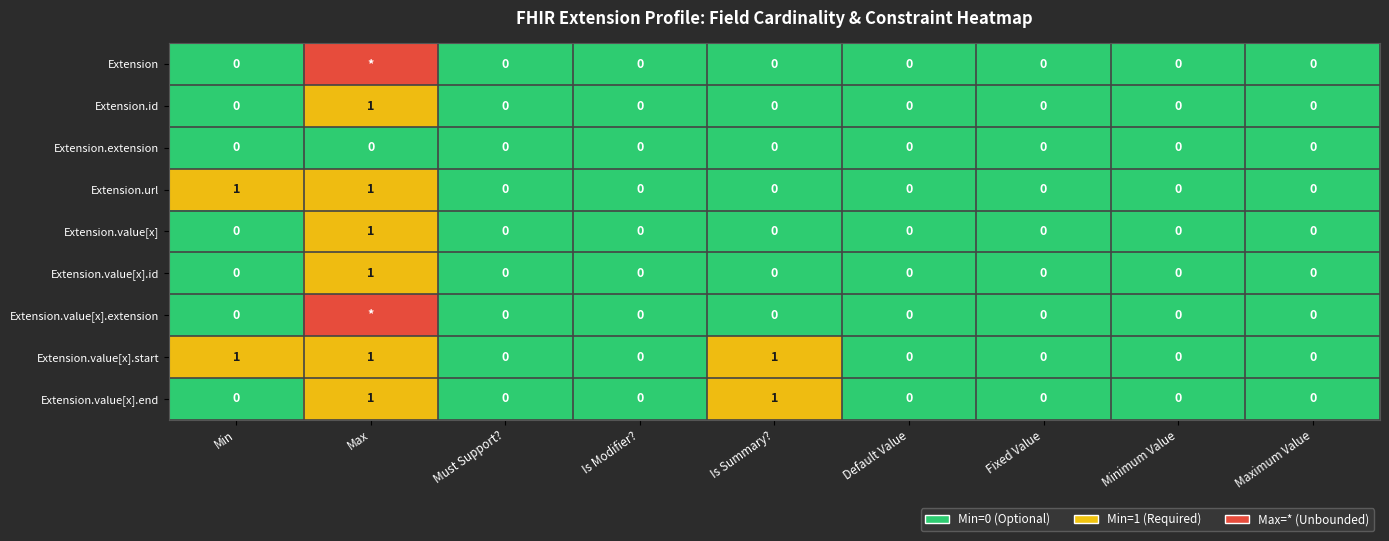

Is it true that Extension.value[x] equals 0 at Maximum Value?

True